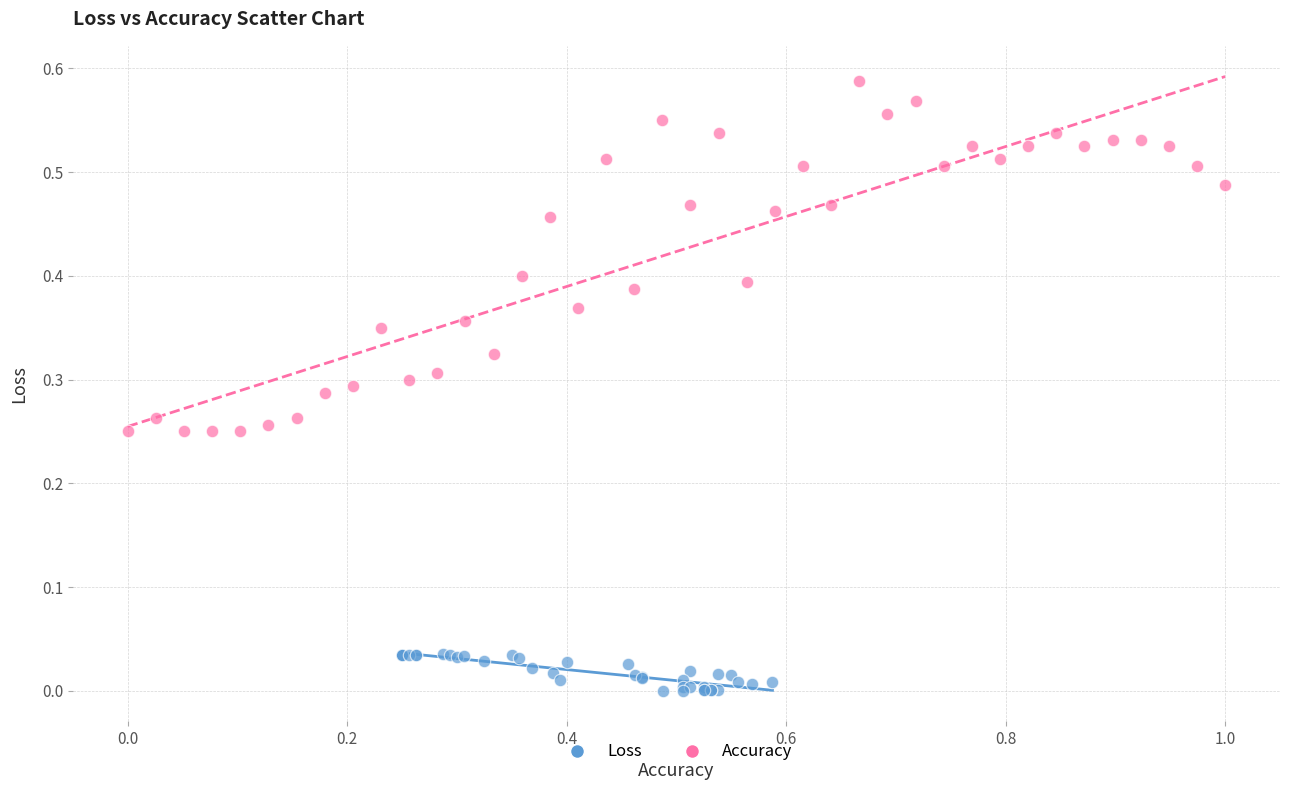

Which series contains the highest Y value?

Accuracy